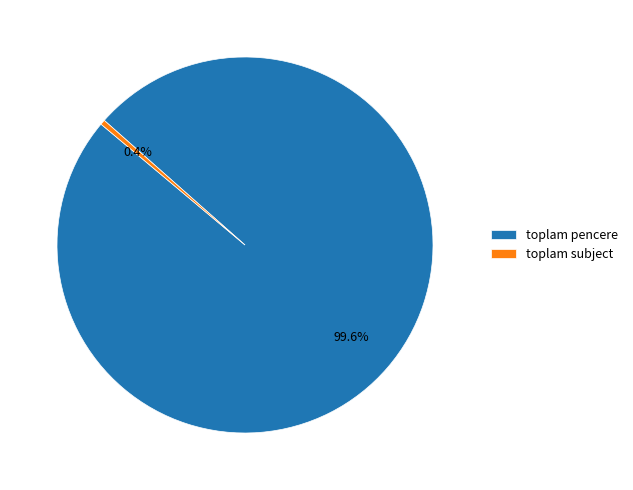

What portion of the pie excludes toplam subject?

99.6%